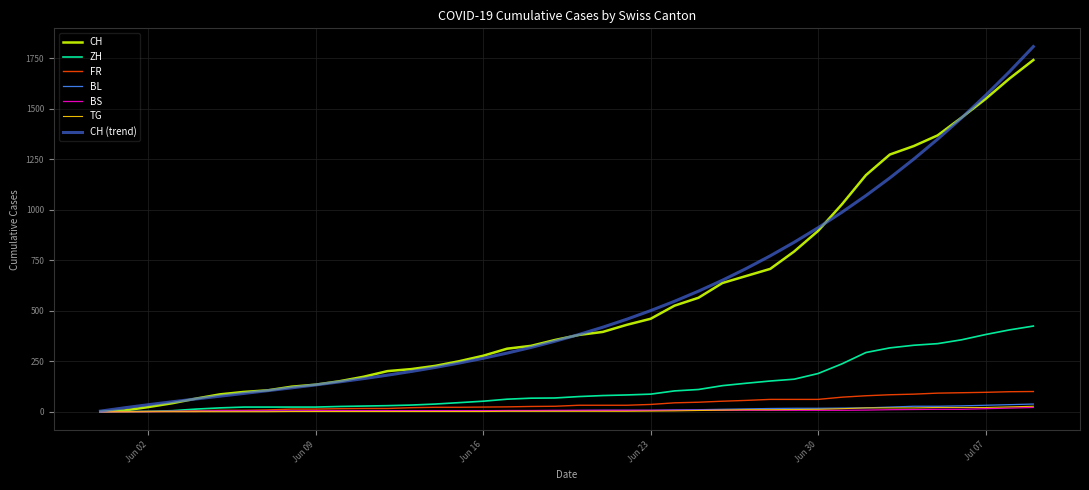

What is the sum of all BL values?

435.0